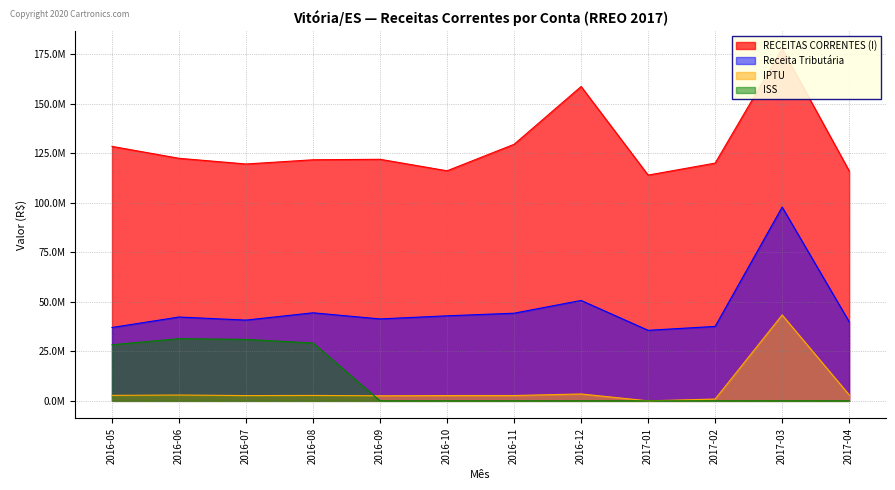

List the labels in order of RECEITAS CORRENTES (I) value, smallest first.

2017-01, 2017-04, 2016-10, 2016-07, 2017-02, 2016-08, 2016-09, 2016-06, 2016-05, 2016-11, 2016-12, 2017-03